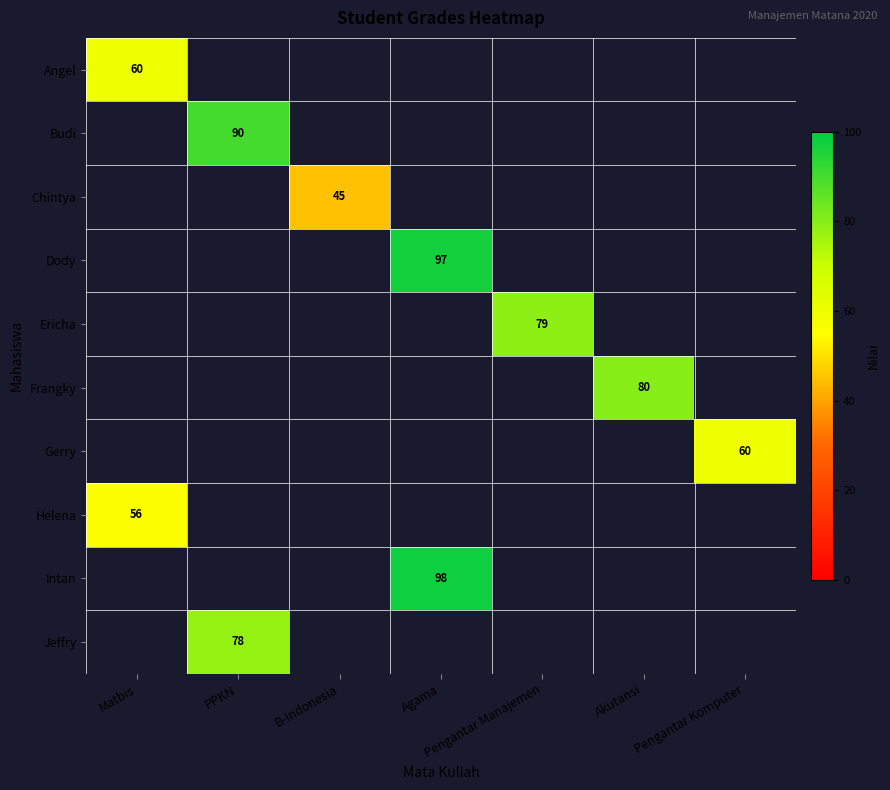

Is it true that Helena equals 16 at Matbis?

False